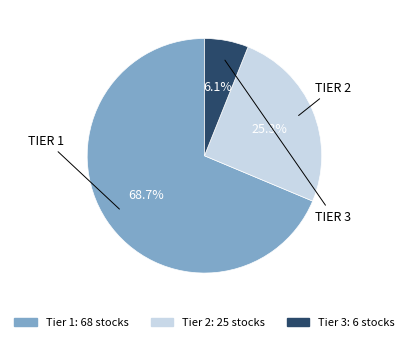

Is there any slice that represents more than half of the pie?

Yes